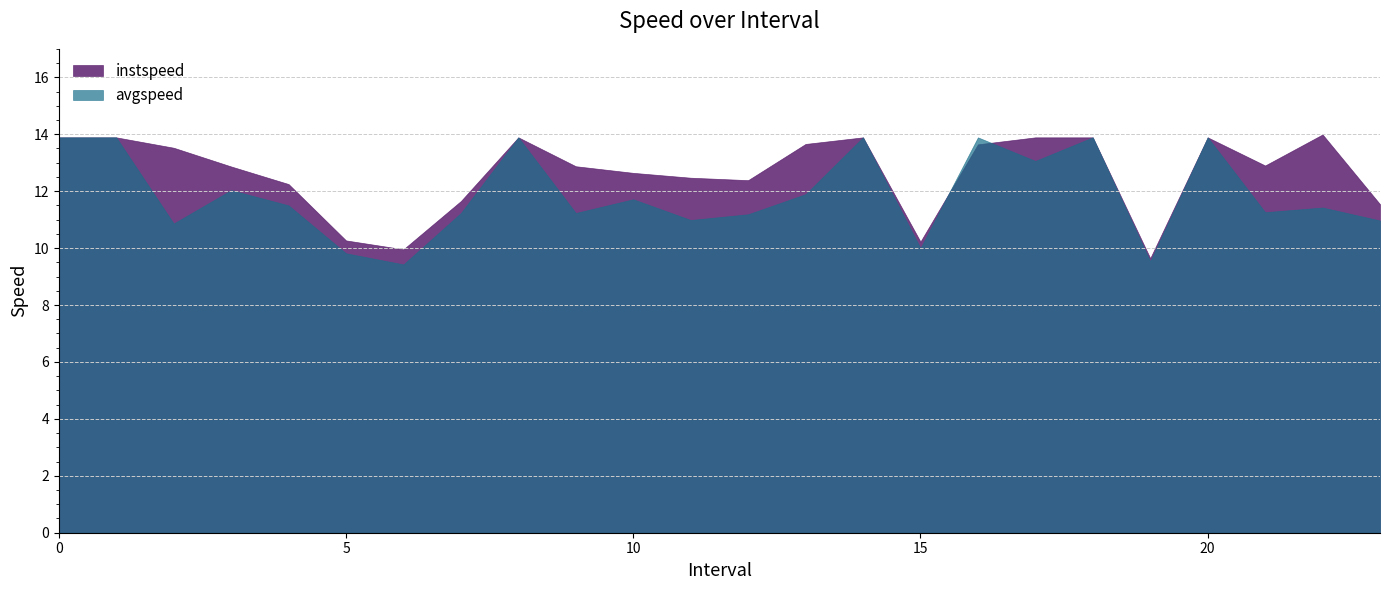

What position from the right is 22.0?

2